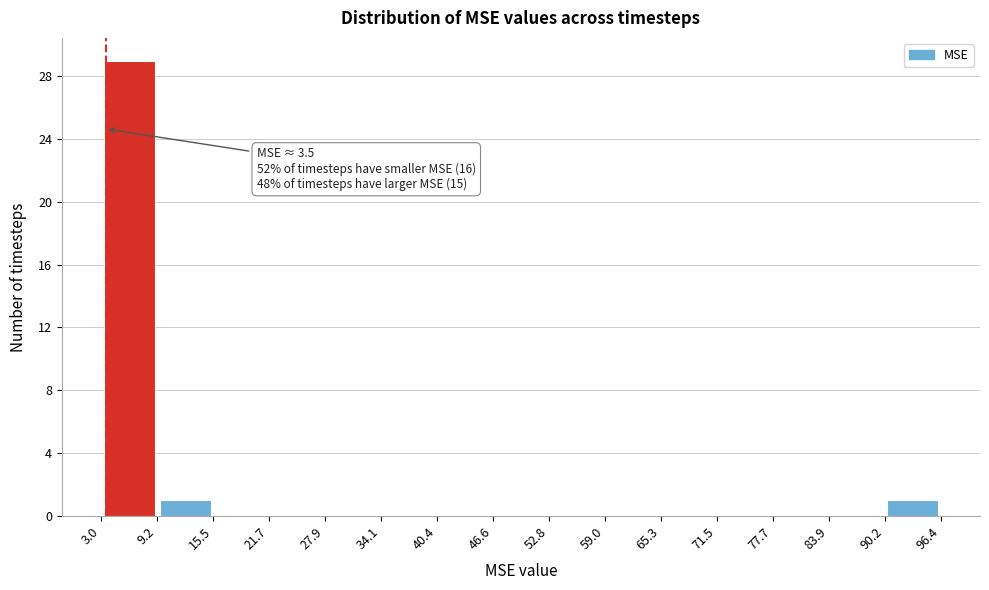

Over which range of the x-axis is the bar tallest?

3.0 to 9.2